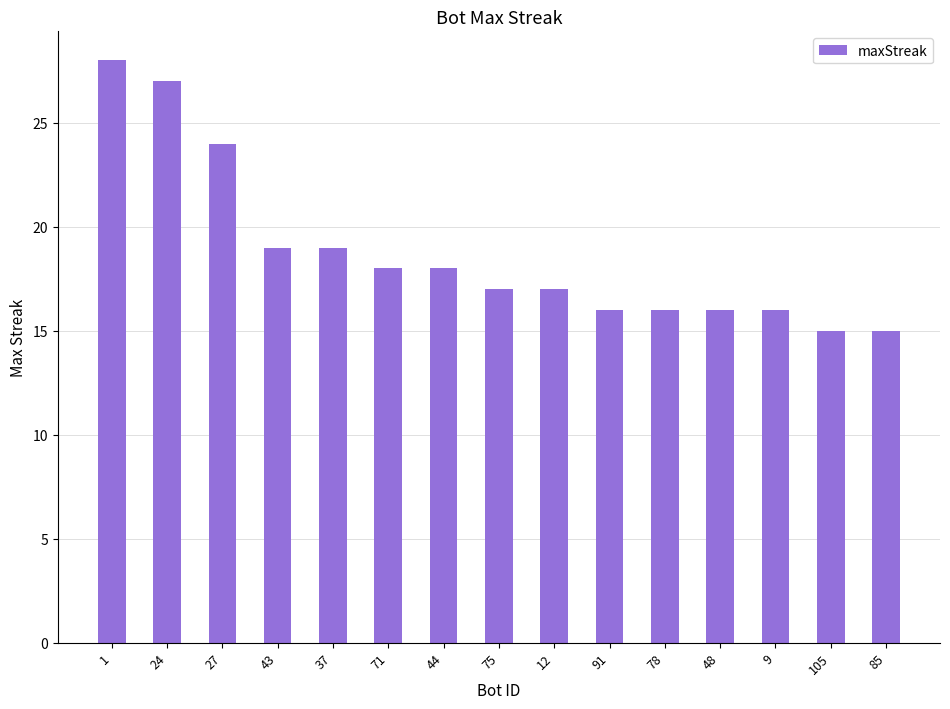

What is the difference between the values at 43 and 44?

1